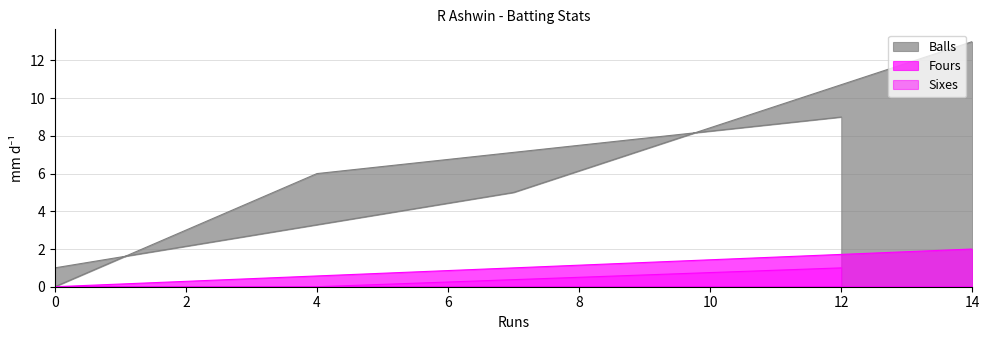

Reading right to left, extract all data points from this chart.

Balls: 12=9	4=6	0=0	0=1	7=5	14=13
Fours: 12=0	4=0	0=0	0=0	7=1	14=2
Sixes: 12=1	4=0	0=0	0=0	7=0	14=0